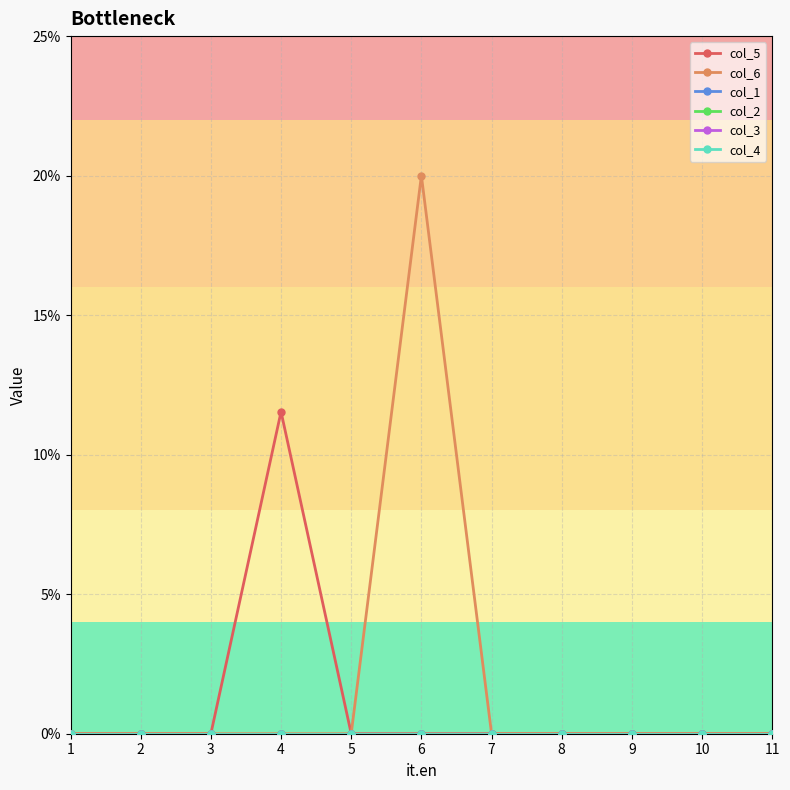

Read the col_5 value at 4.

0.1